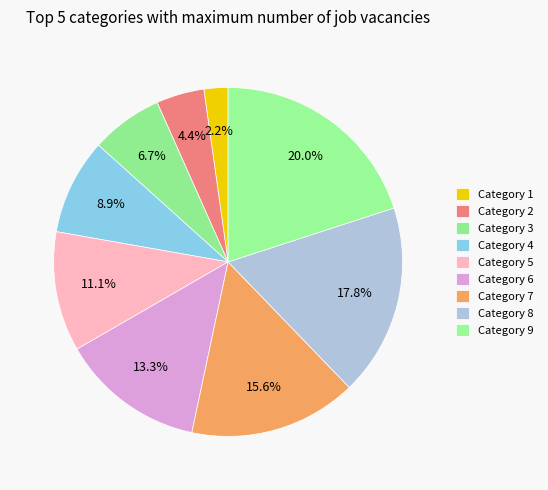

Does any single category account for the majority?

No